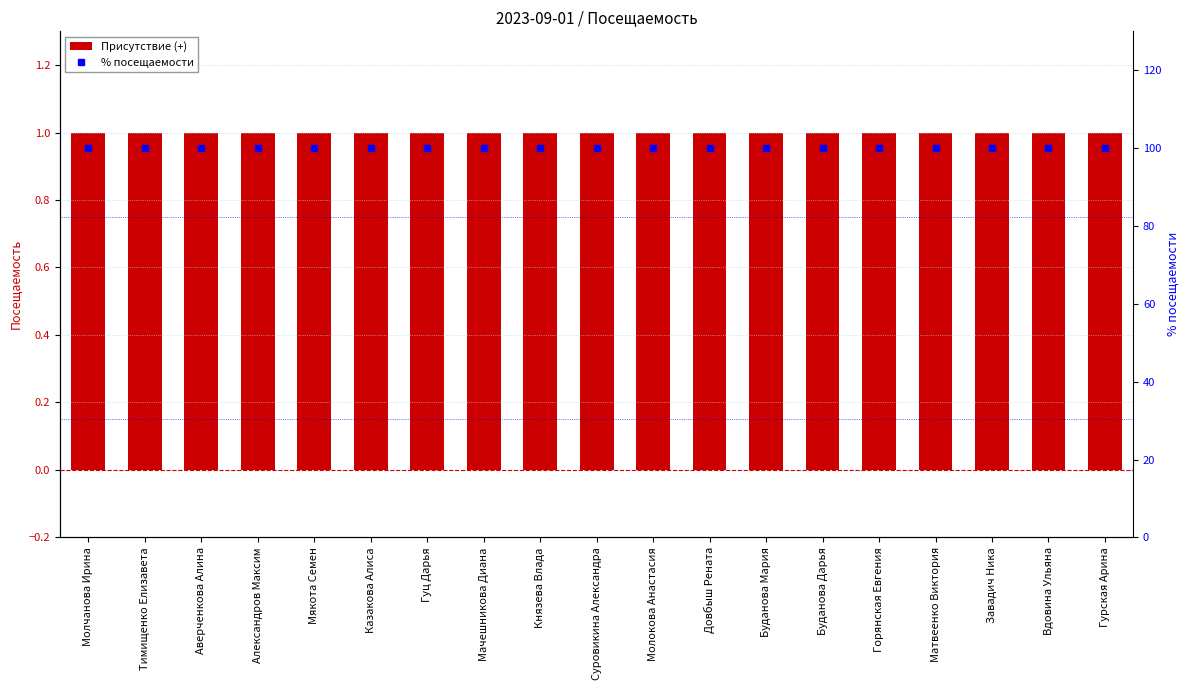

Which category has the highest value in the Присутствие (+) series?

Молчанова Ирина